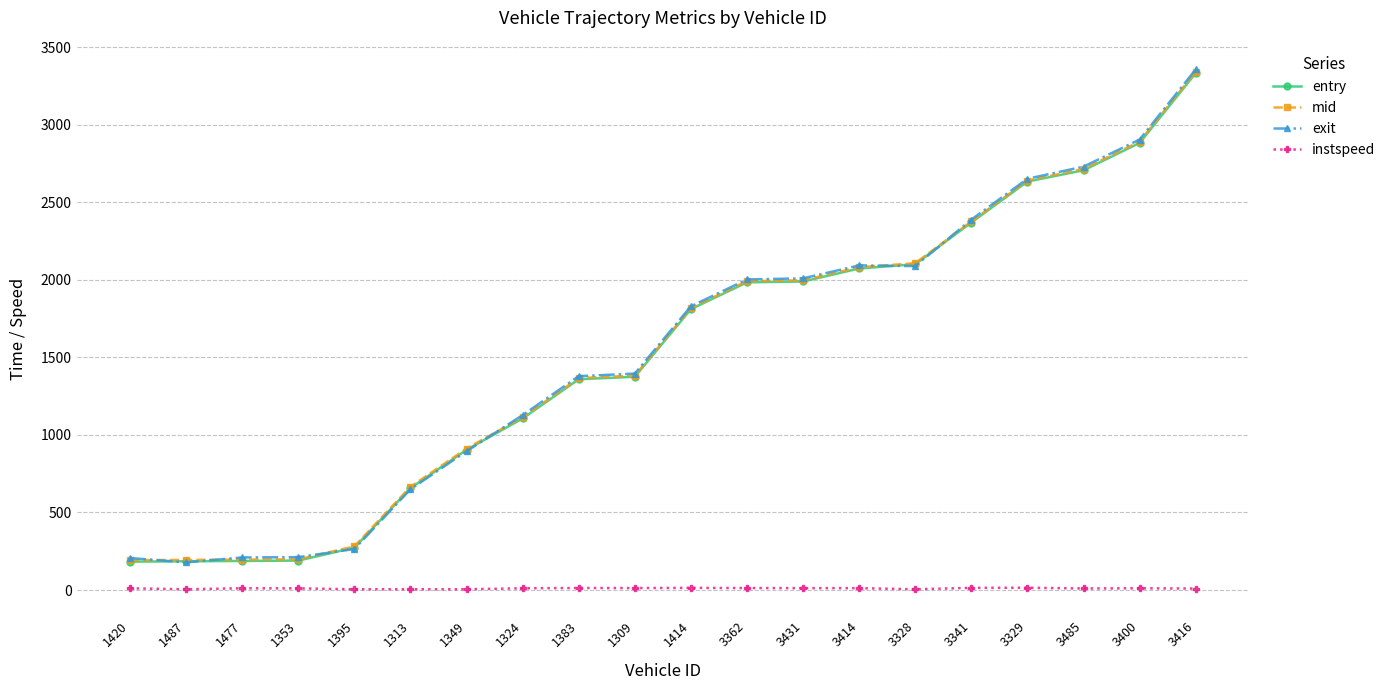

What is the label of the 11th point from the right?

1309